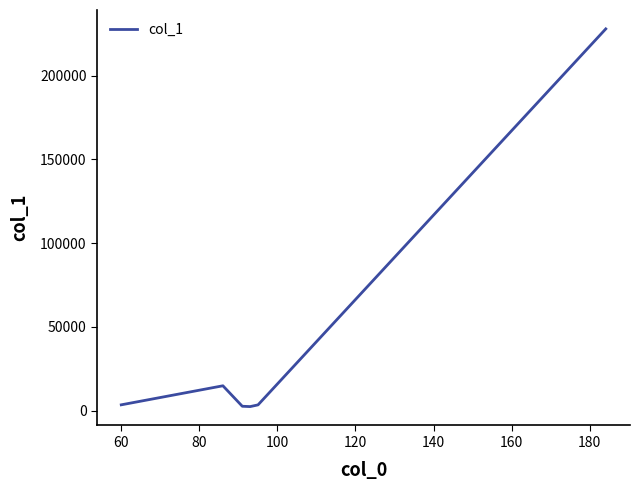

What is the difference between the maximum and minimum values?

225567.0